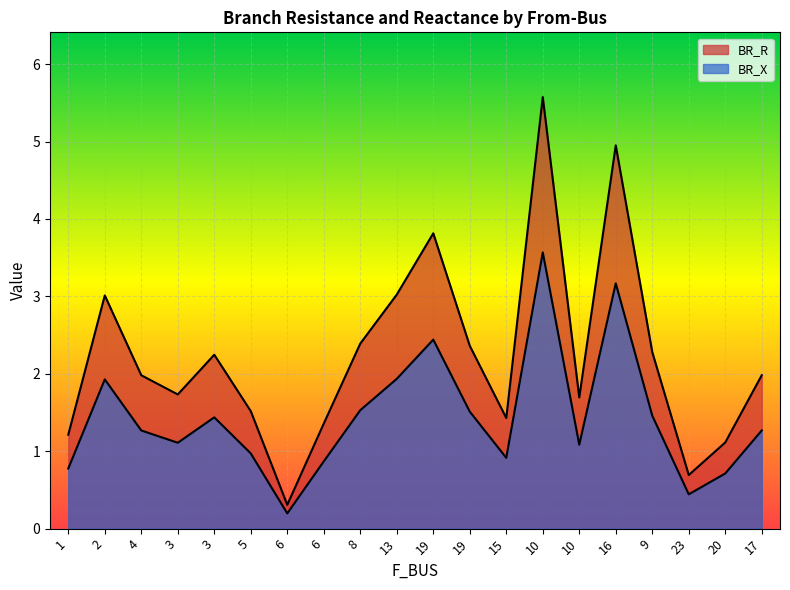

What is the value of the BR_X point at the 19th from the left?

0.7